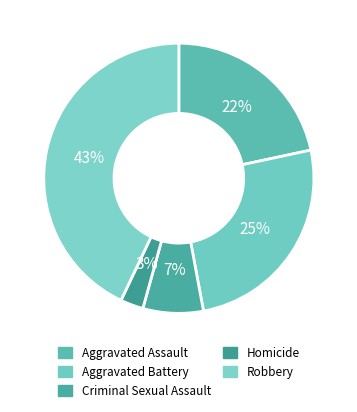

To the nearest percent, what is the difference between the largest and smallest slice percentages?

40%